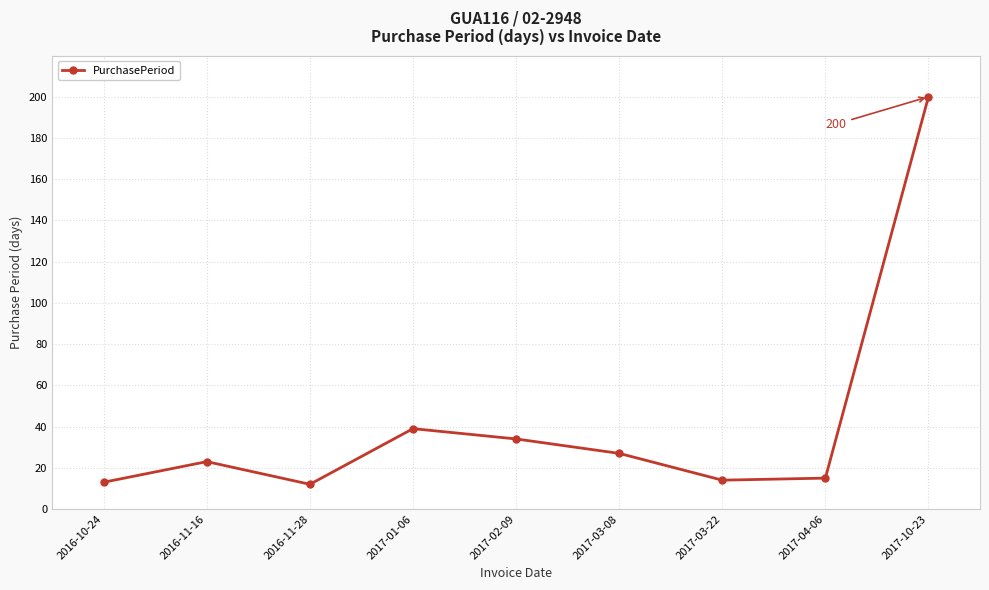

What value does the data have at 2016-11-28?

12